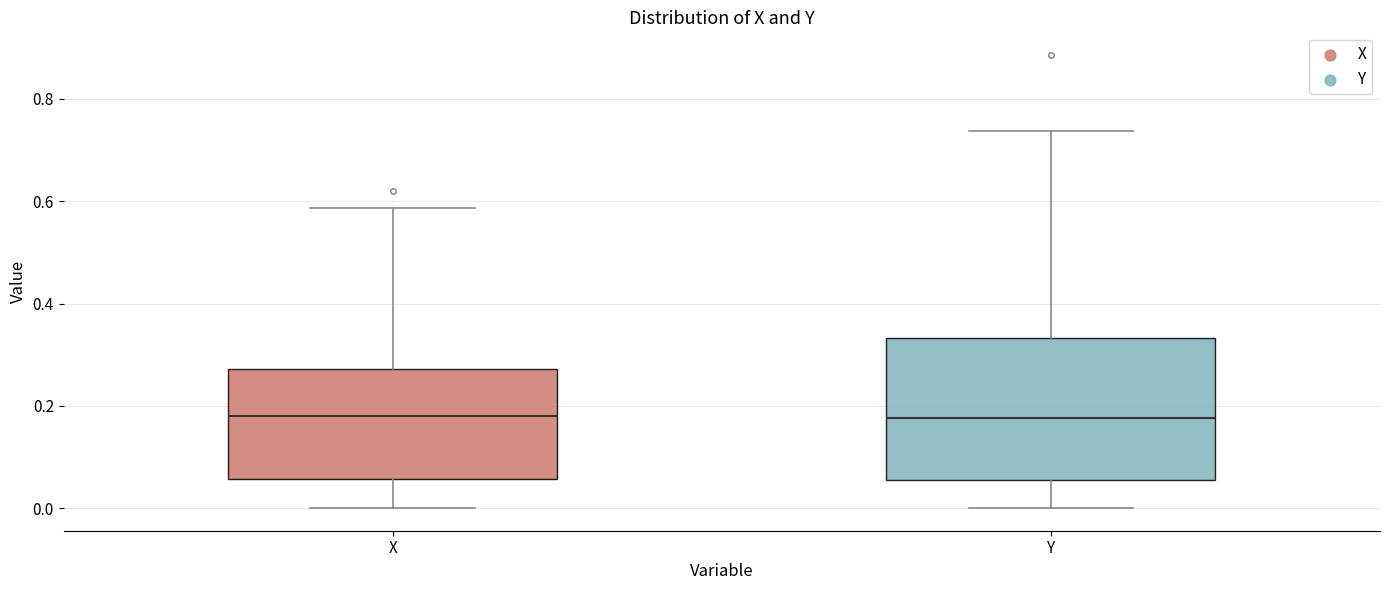

Reading left to right, read every box against the y-axis: the position of its median line, the range the box covers, and the ends of its whiskers. The values are not printed on the chart, so give them approximately, as read against the axis.

X: median 0.18, box 0.06 to 0.28, whiskers 0.00 to 0.58
Y: median 0.18, box 0.06 to 0.34, whiskers 0.00 to 0.74